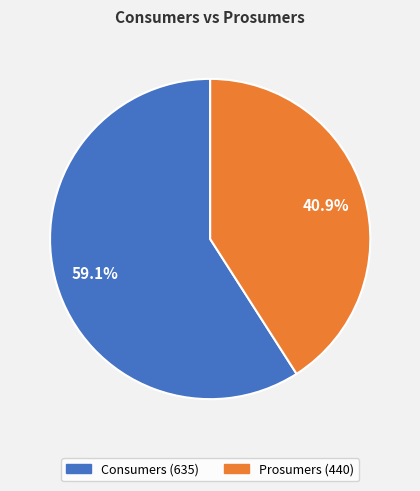

True or false: Prosumers accounts for 54% of the total.

False